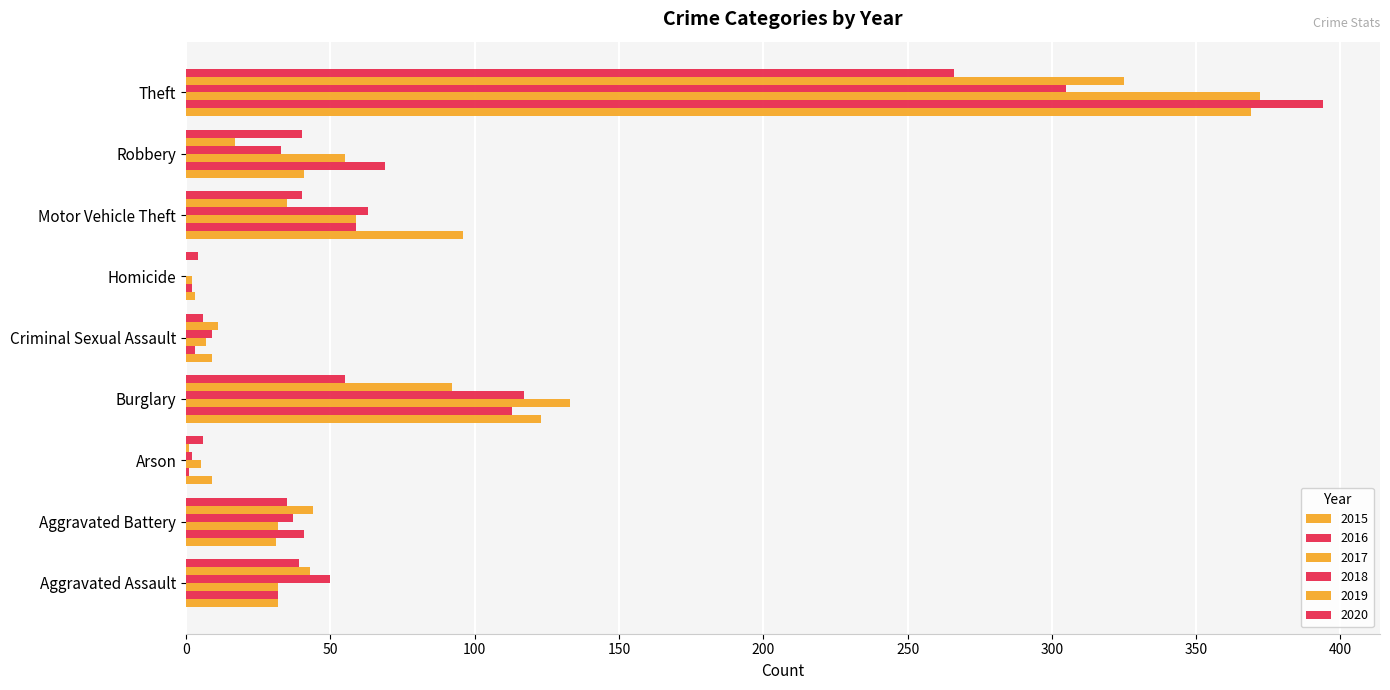

True or false: 2015 has a value of 3 at Homicide.

True